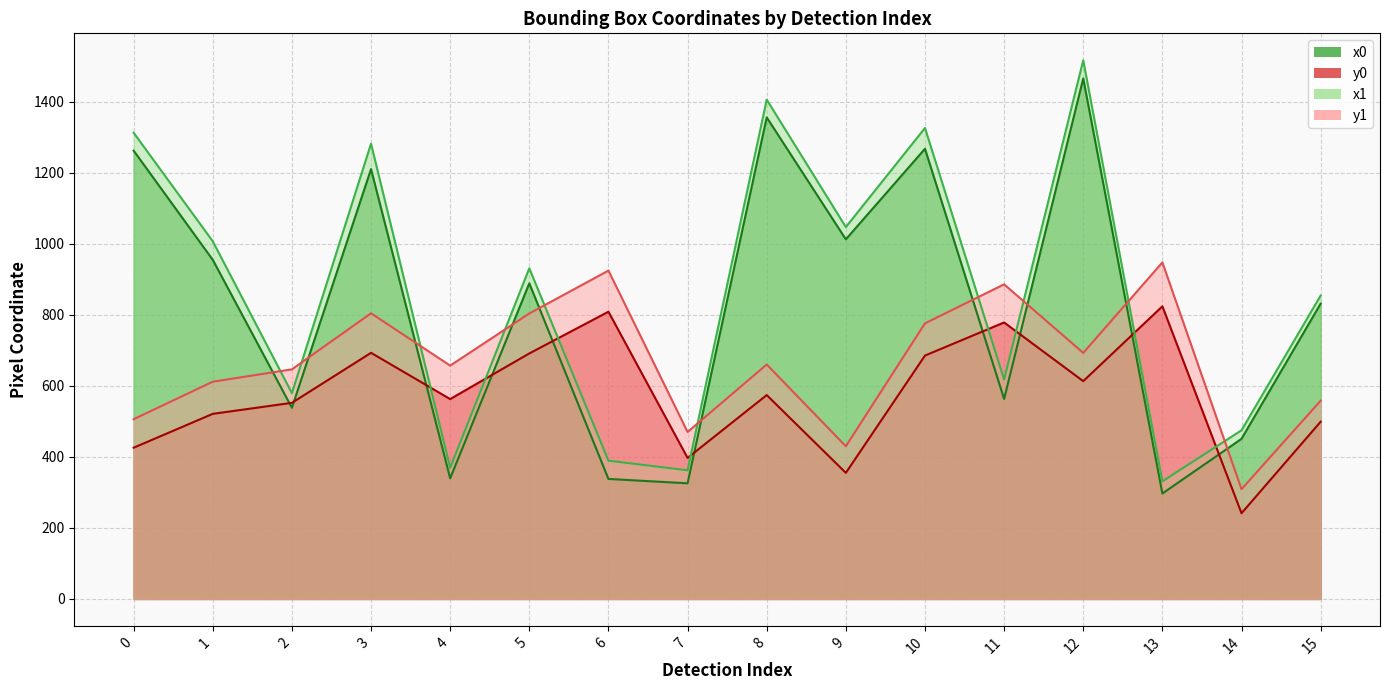

At which category is the sum across all series the highest?

12